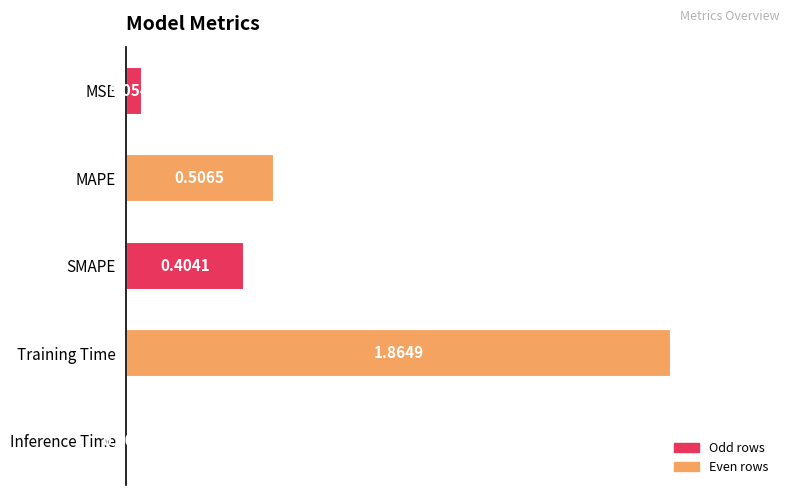

Does the chart contain stacked bars?

No